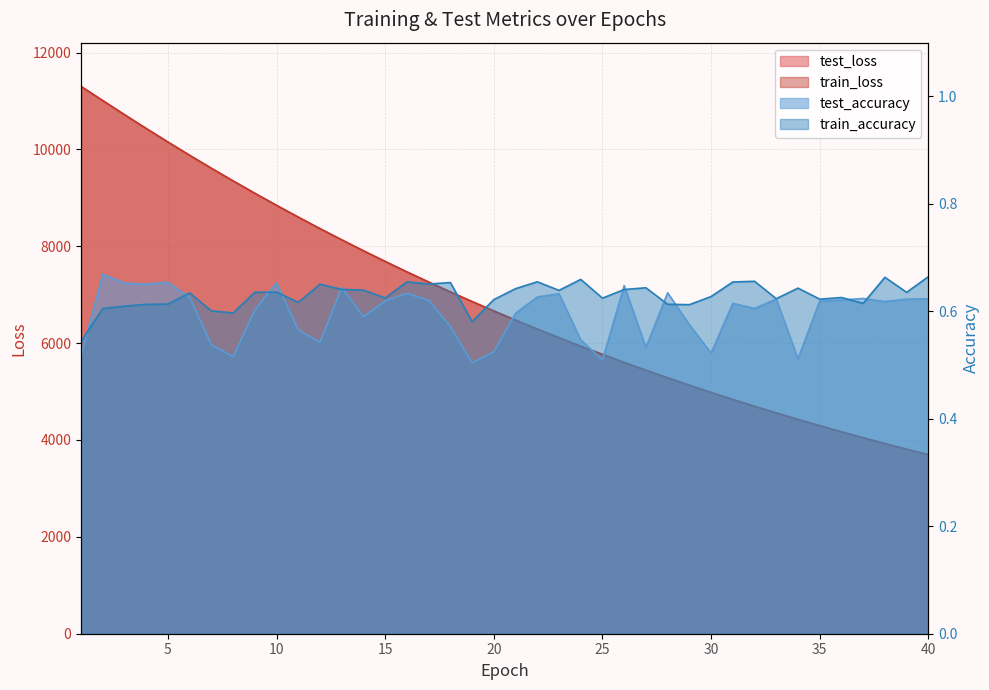

Which series has the widest spread of values?

test_loss